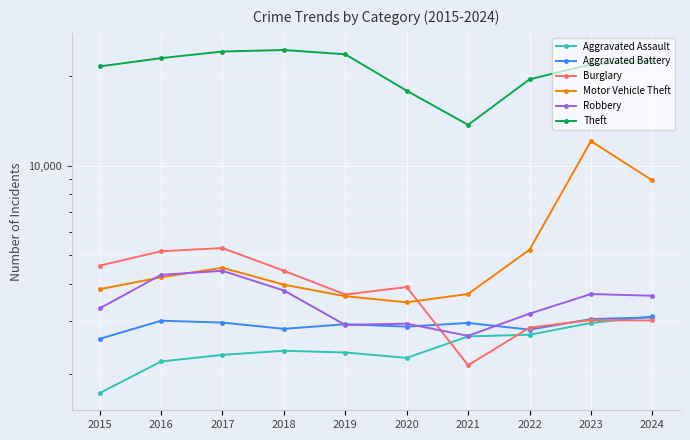

What value does the Motor Vehicle Theft series have at 2017, to the nearest 100?

4500